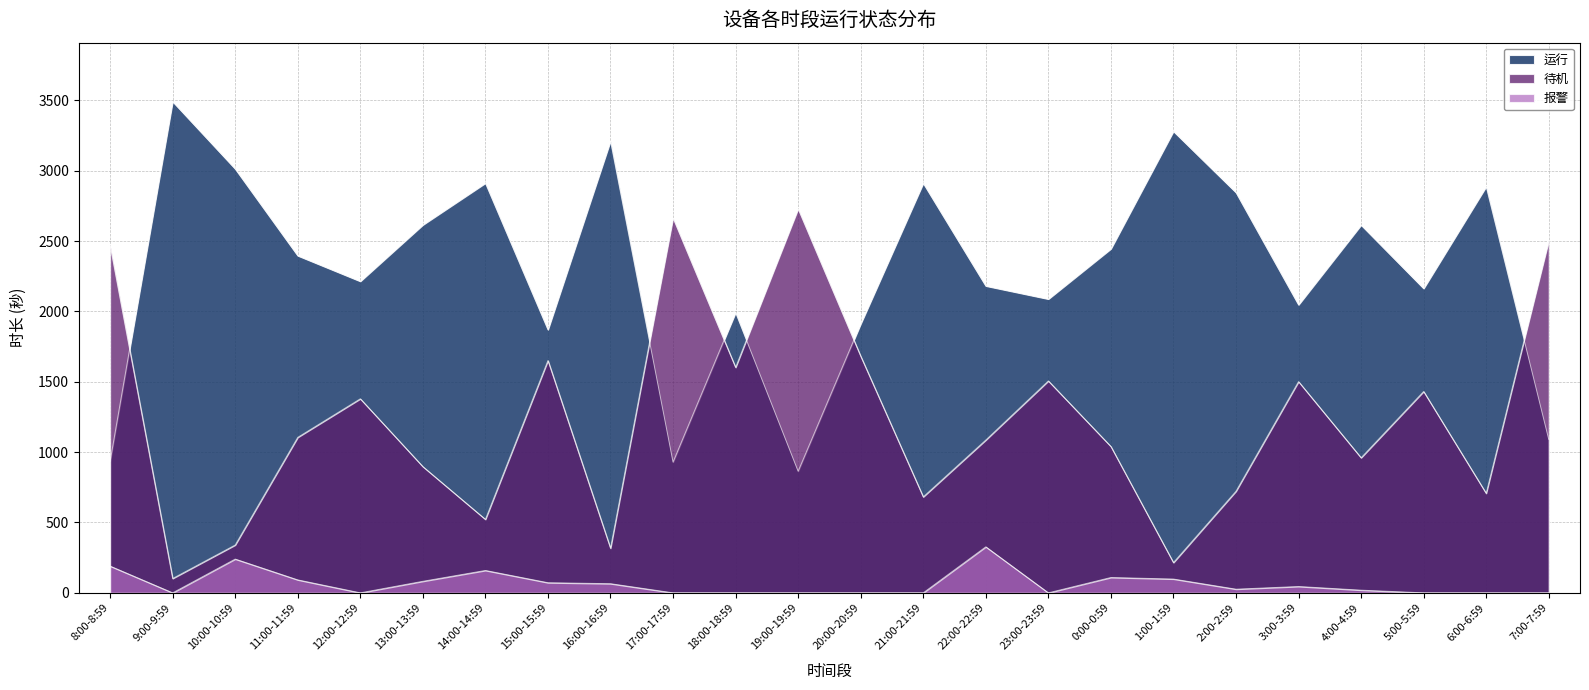

List the series in order of their overall mean, lowest first.

报警, 待机, 运行